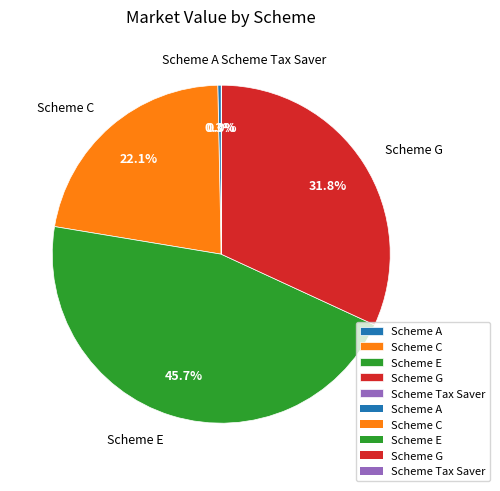

Combined, what portion of the pie is Scheme C and Scheme A?

22.4%